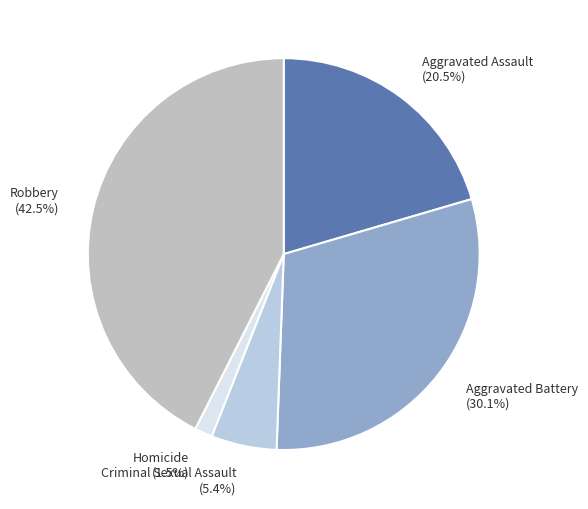

To the nearest percent, what is the average slice percentage?

20%